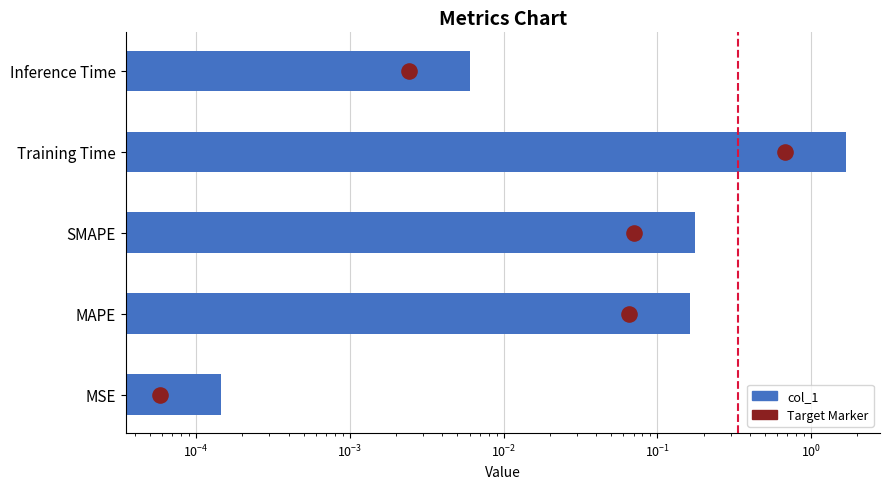

Between Training Time and MSE, which is larger?

Training Time